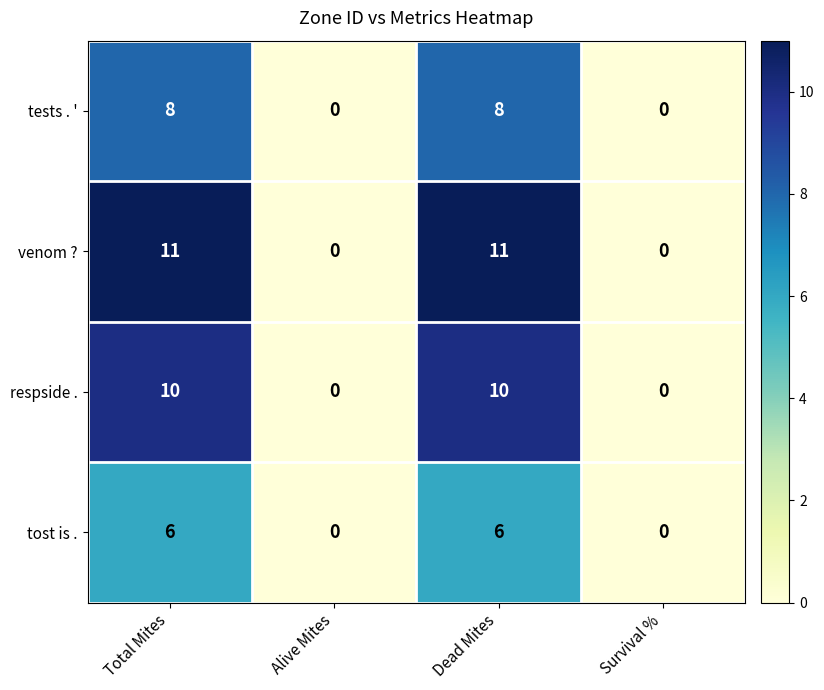

Which series has the widest spread of values?

venom ?